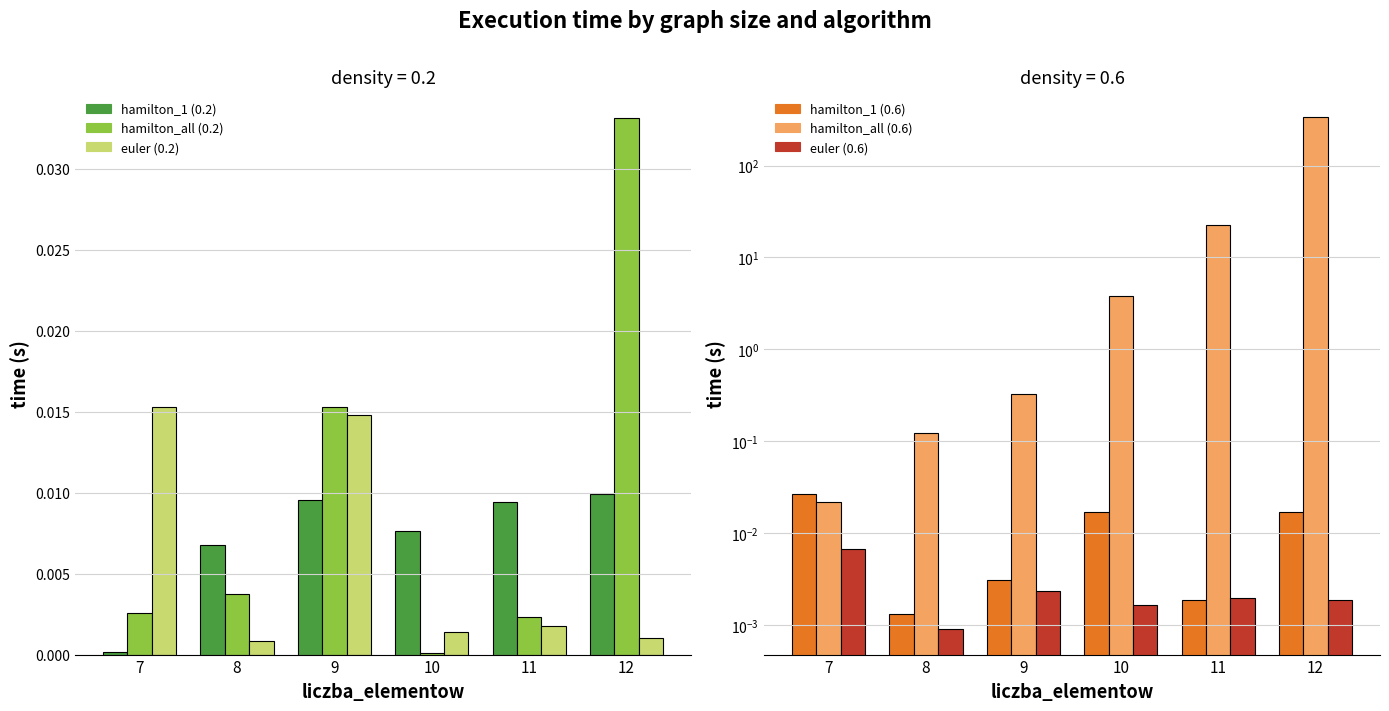

What is the spread (max minus min) of values at 12?

337.3